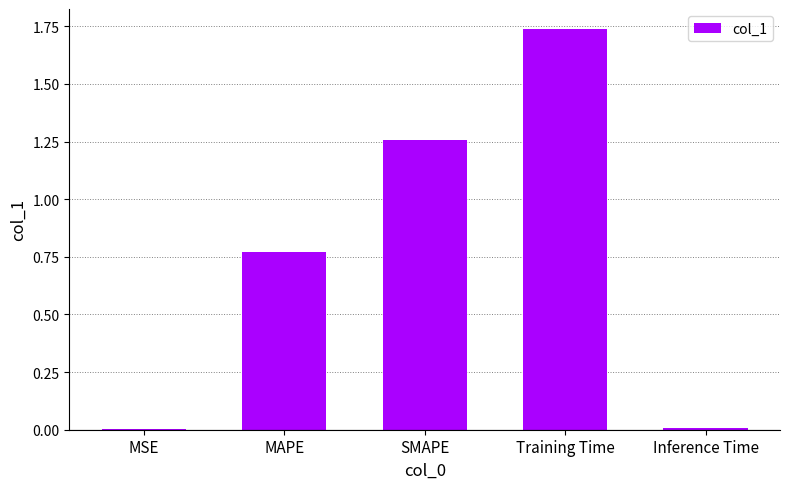

Between Training Time and Inference Time, which is larger?

Training Time